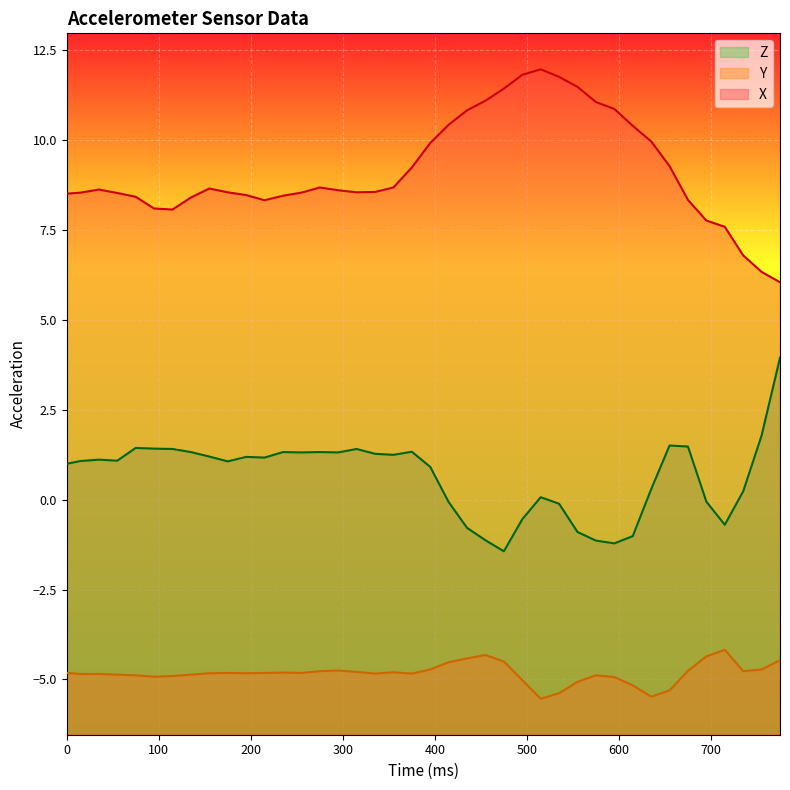

True or false: Y and Z cross at least once.

False